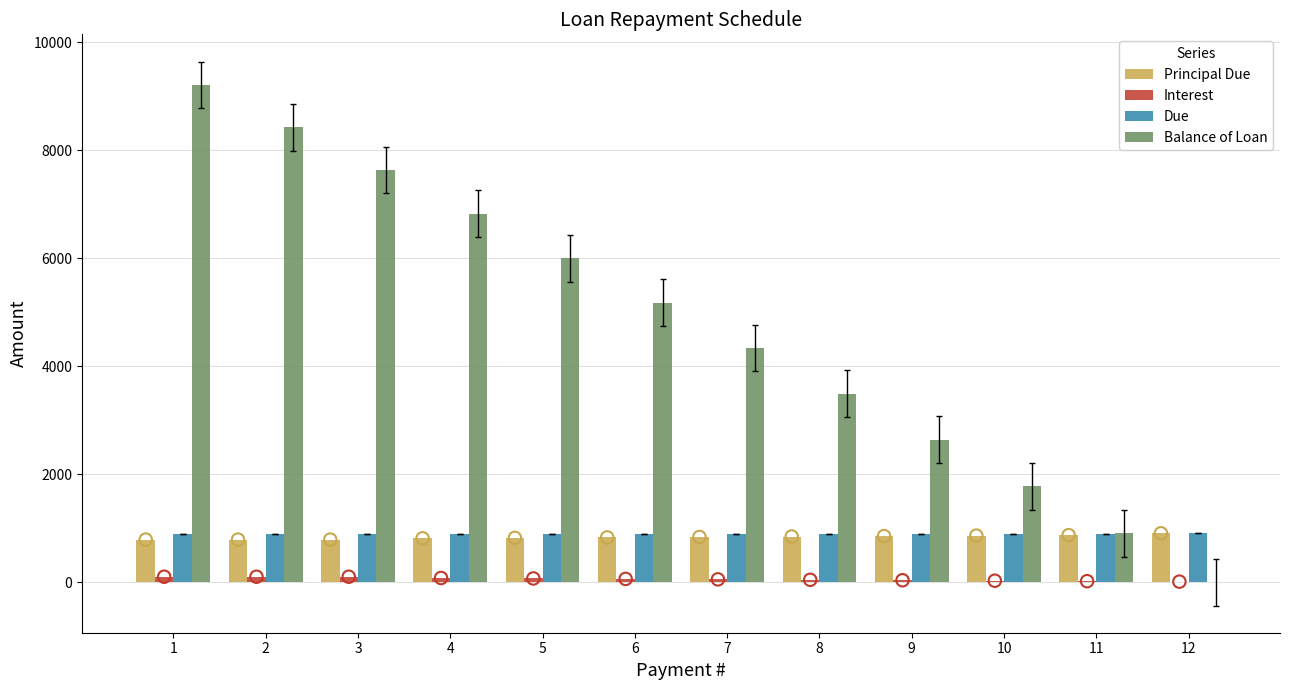

Which series reaches the minimum Y coordinate?

Balance of Loan